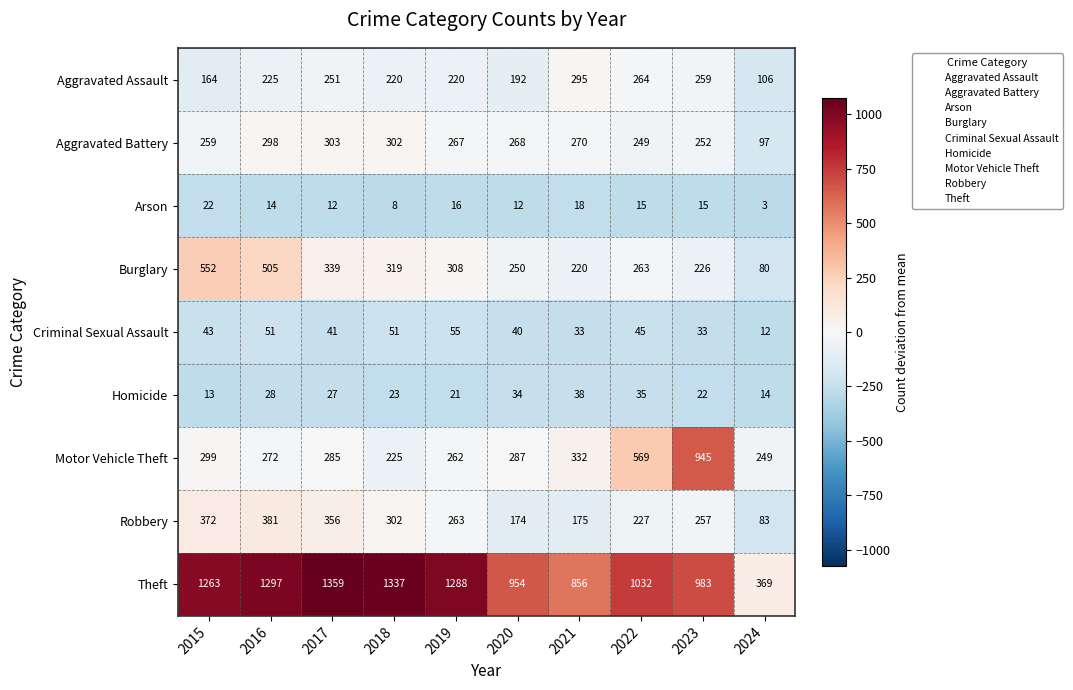

The value of Criminal Sexual Assault at 2015 is 43. True or false?

True